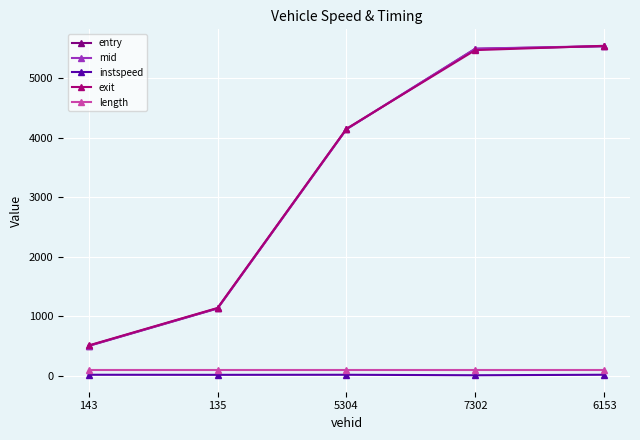

What is the difference between the maximum and minimum values in the entry series?

5043.5